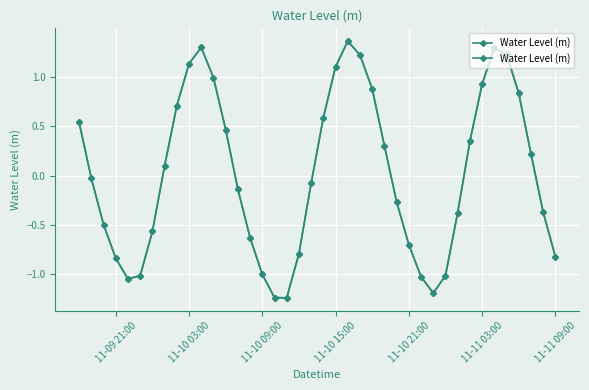

How many lines are shown in the chart?

1